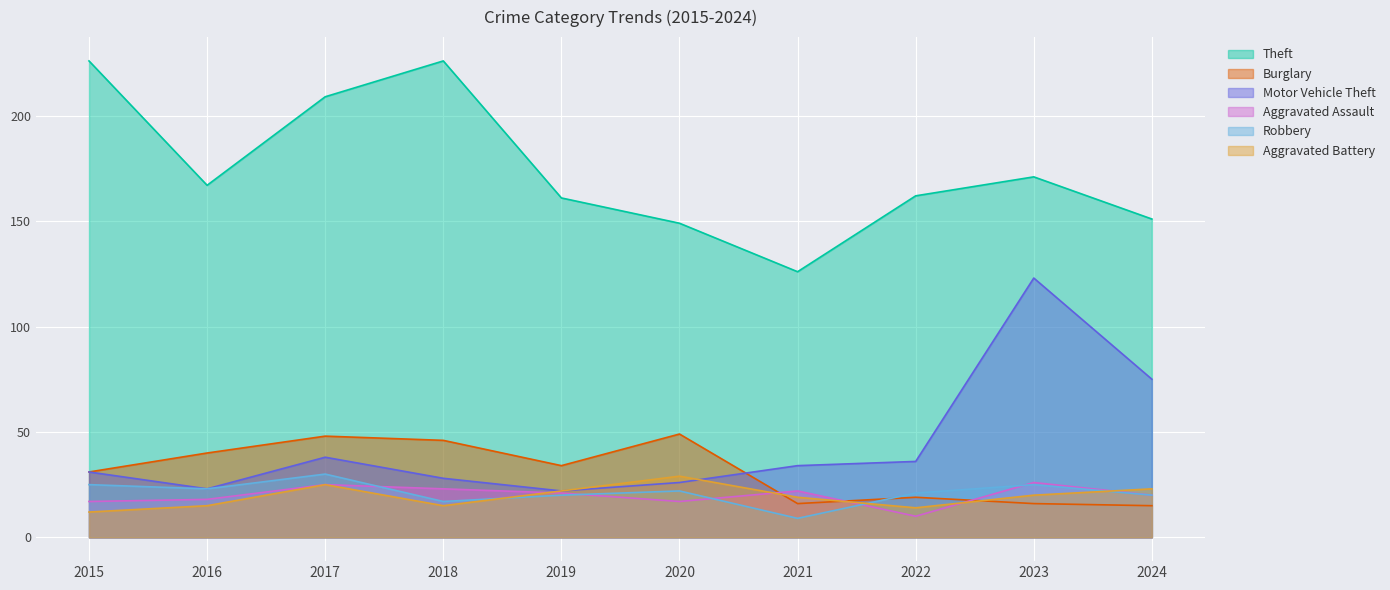

Reading left to right, list all the values displayed in this chart.

Theft: 226	167	209	226	161	149	126	162	171	151
Burglary: 31	40	48	46	34	49	16	19	16	15
Motor Vehicle Theft: 31	23	38	28	22	26	34	36	123	75
Aggravated Assault: 17	18	25	23	21	17	22	10	26	20
Robbery: 25	23	30	17	20	22	9	21	25	20
Aggravated Battery: 12	15	25	15	22	29	19	14	20	23